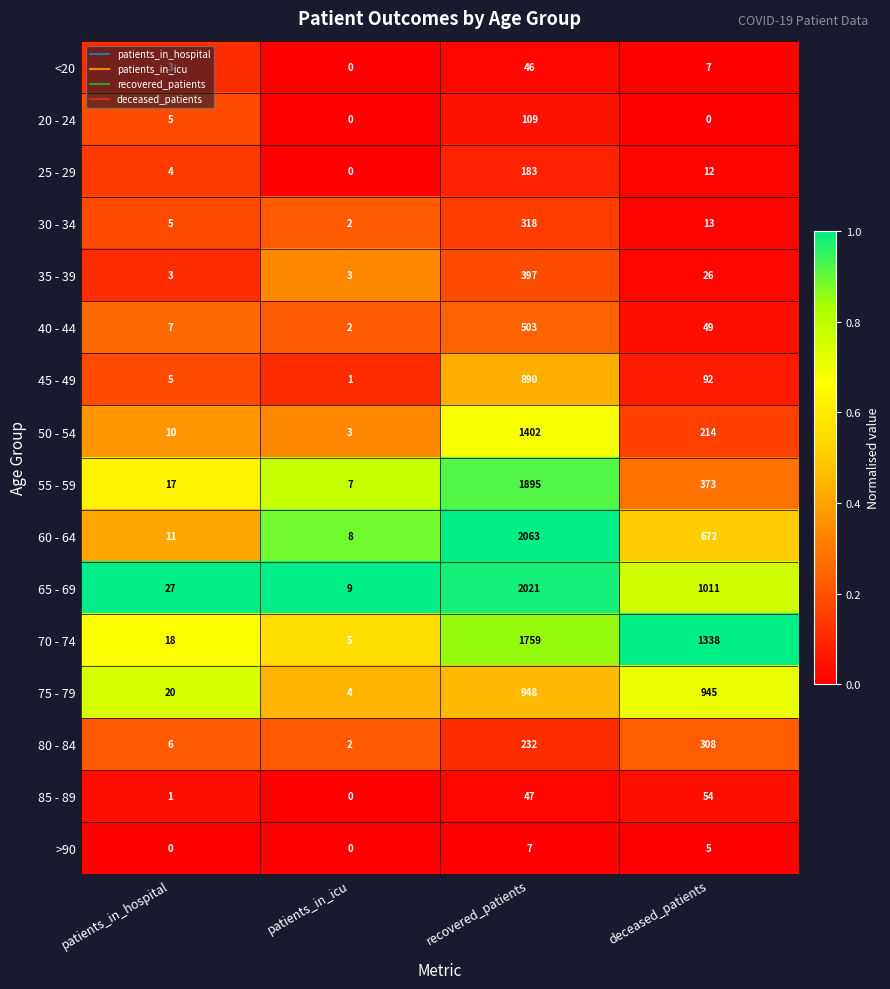

At which label is <20 closest to 23?

deceased_patients